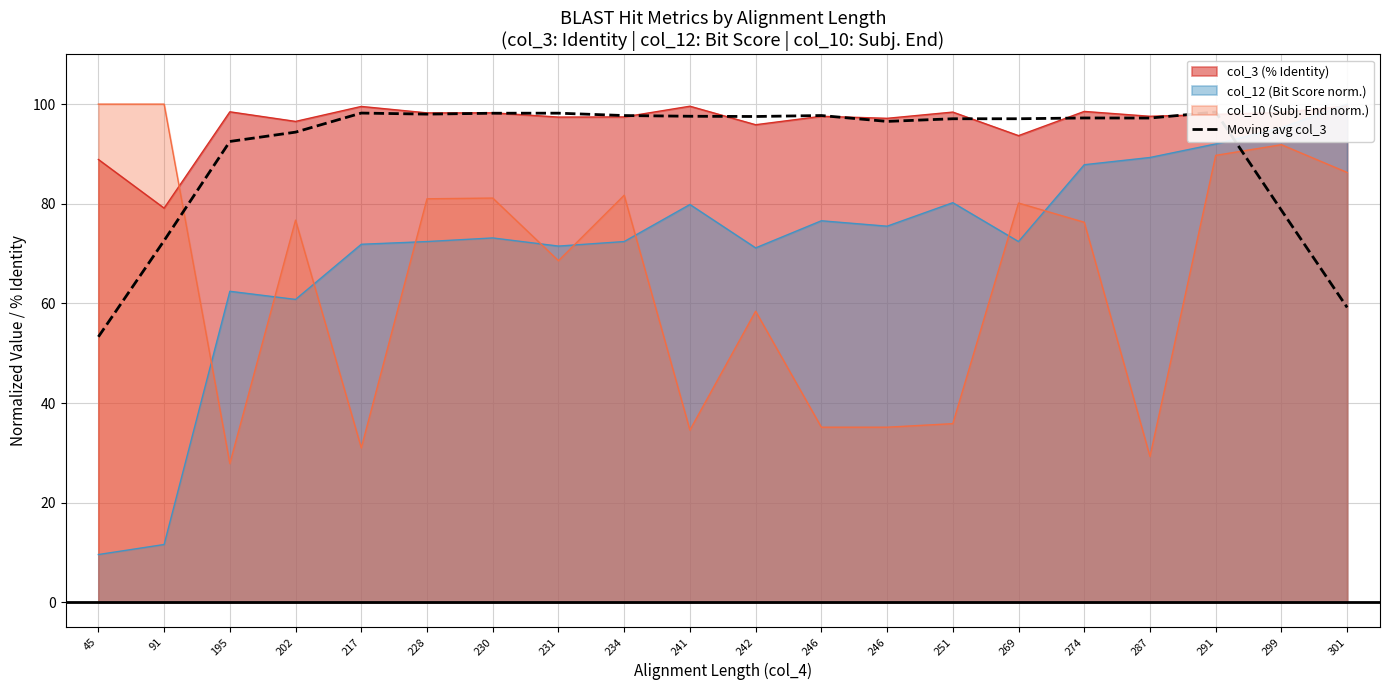

At which label is the value closest to 75?

91